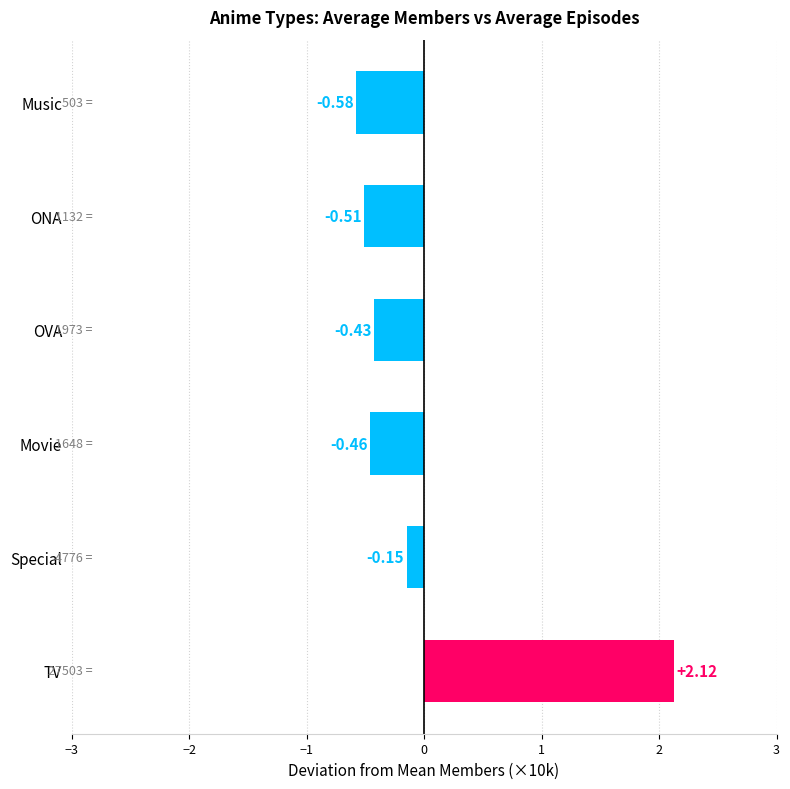

At which category does the chart reach its minimum across all series?

Music